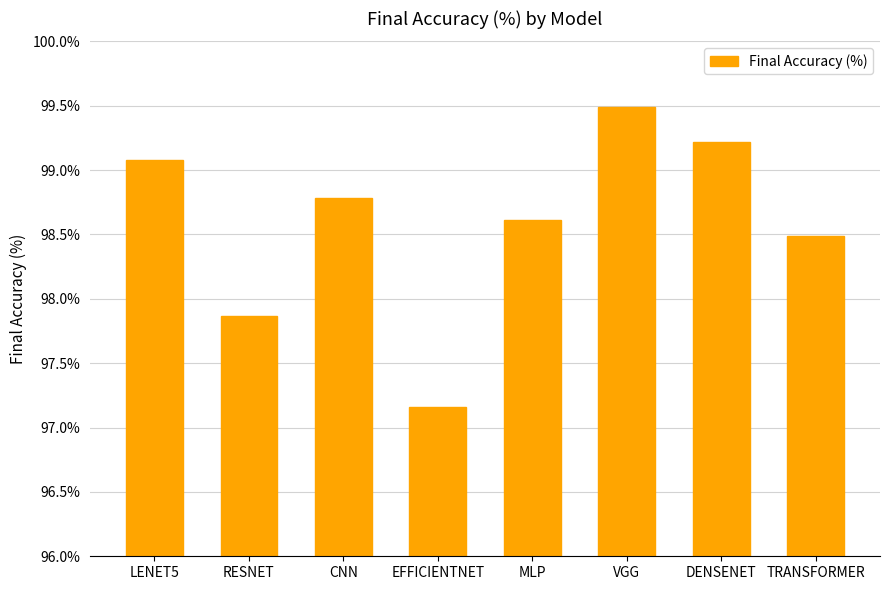

Between LENET5 and RESNET, which is larger?

LENET5